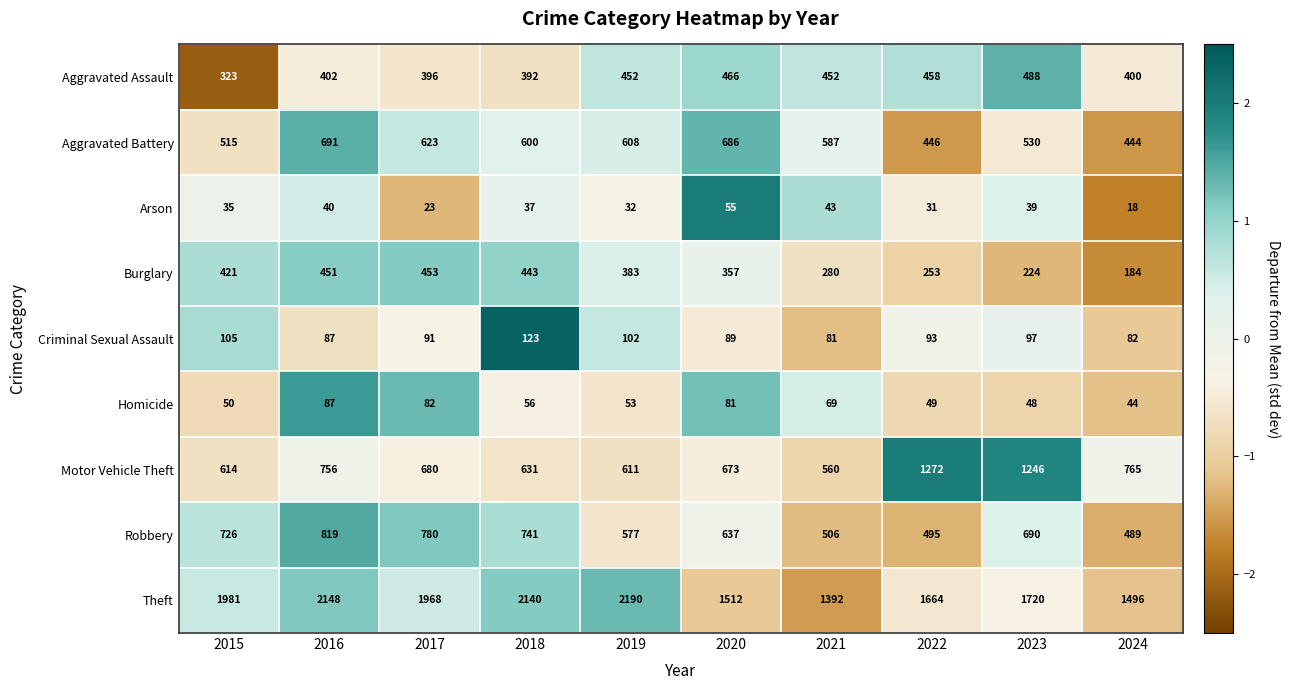

What is the sum of all Theft values?

18211